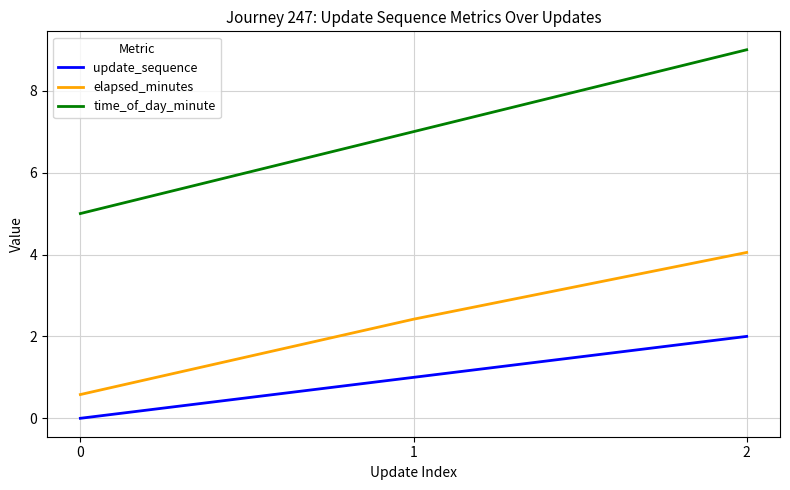

What is the difference between the time_of_day_minute values at 0 and 2?

4.0